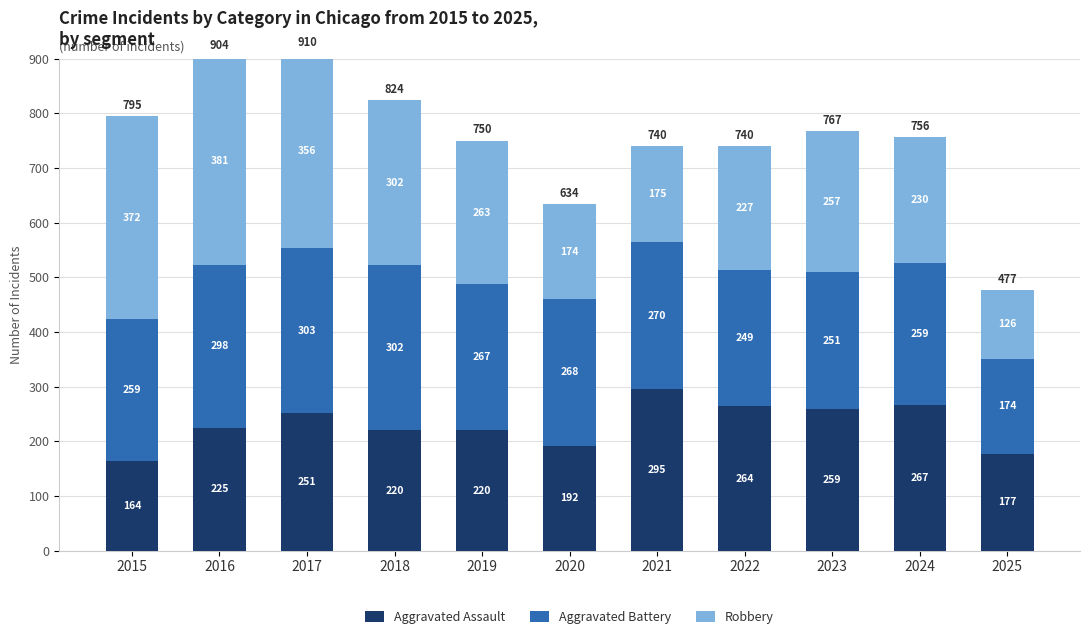

What is the minimum value shown in the chart?

126